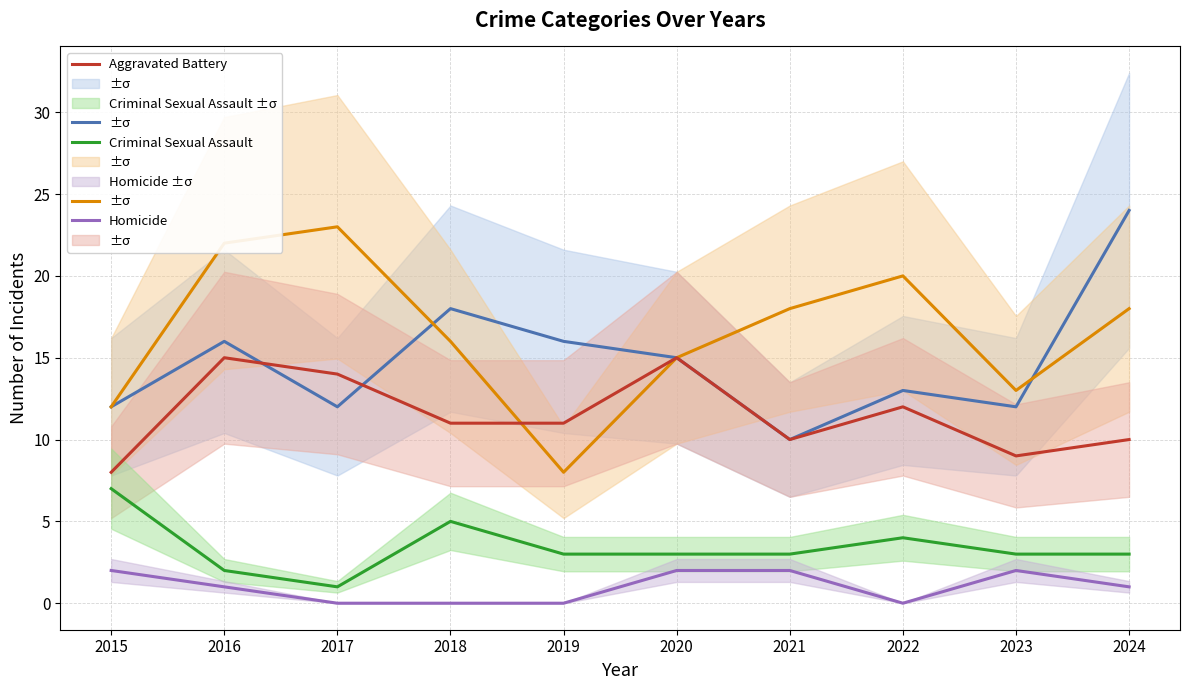

The value of Homicide at 2021 is 3. True or false?

False